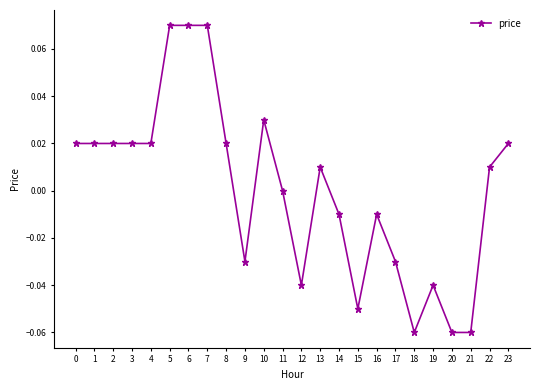

True or false: there are more than 0 points higher than both neighbors.

True